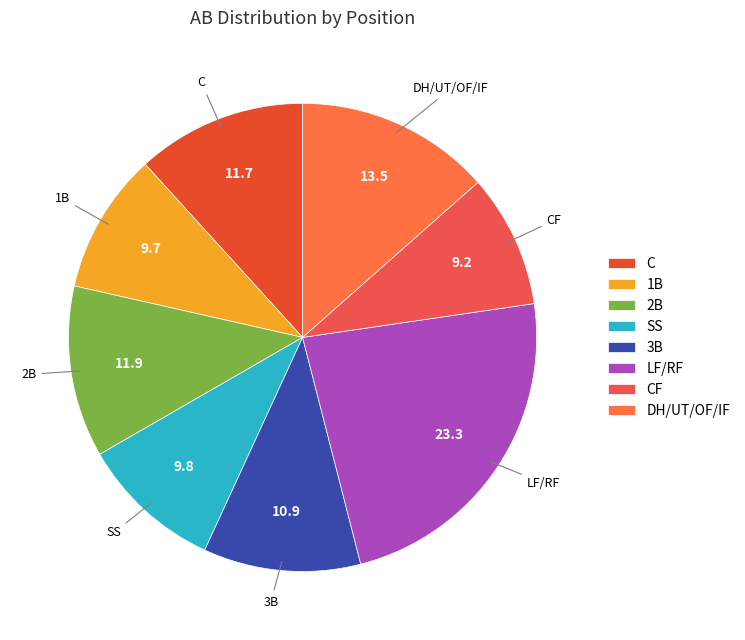

Is there a majority slice in this chart?

No